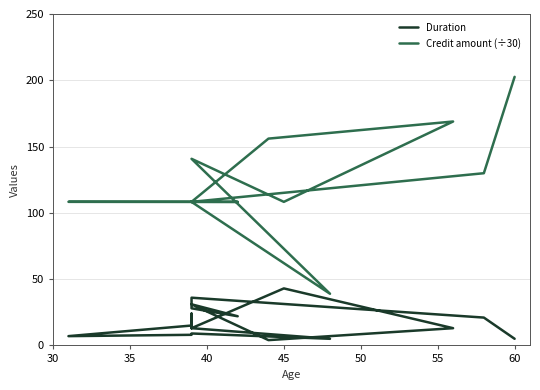

True or false: Duration and Credit amount (÷30) cross at least once.

False